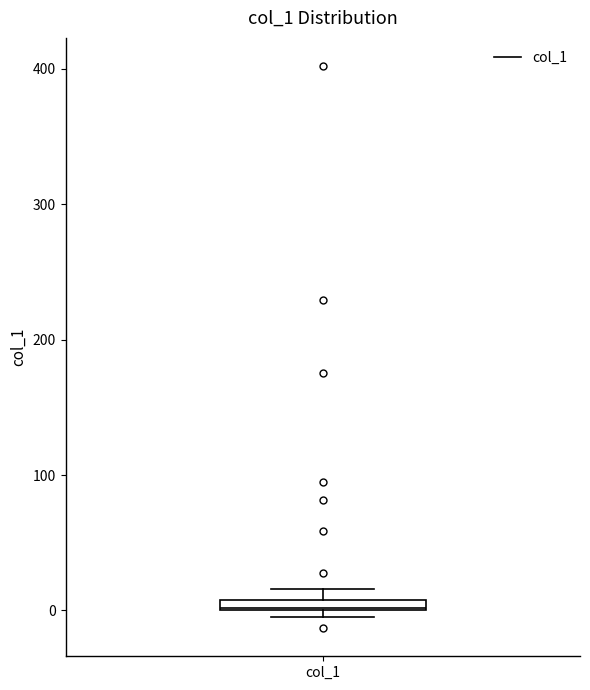

Where is the lower edge of the box for col_1 on the y-axis? The values are not printed on the chart, so give them approximately, as read against the axis.

0